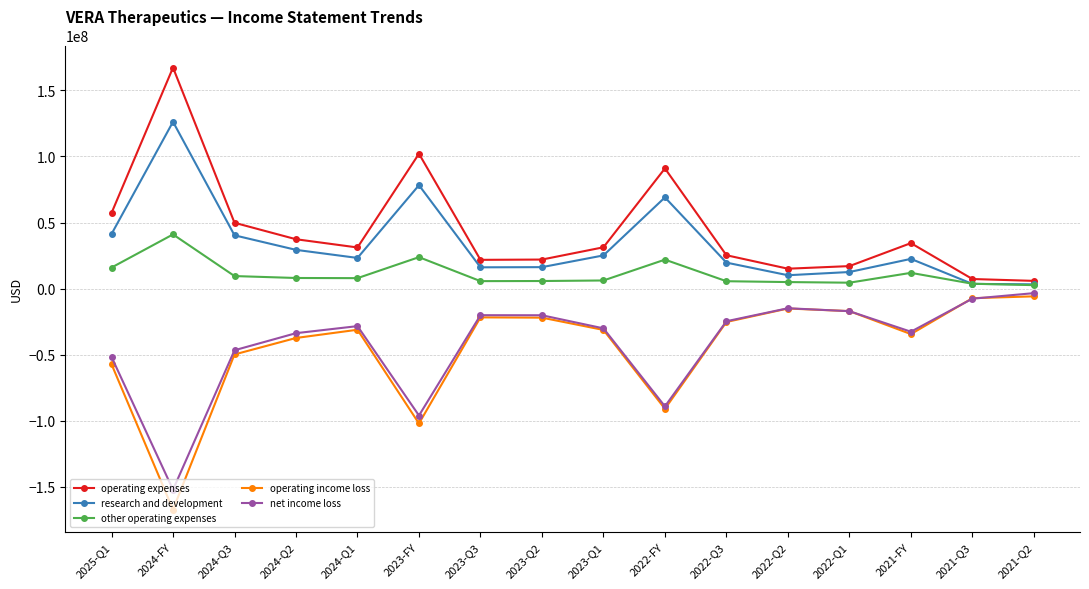

Is the value of other operating expenses at 2024-Q1 greater than the value of operating expenses at 2024-FY?

No